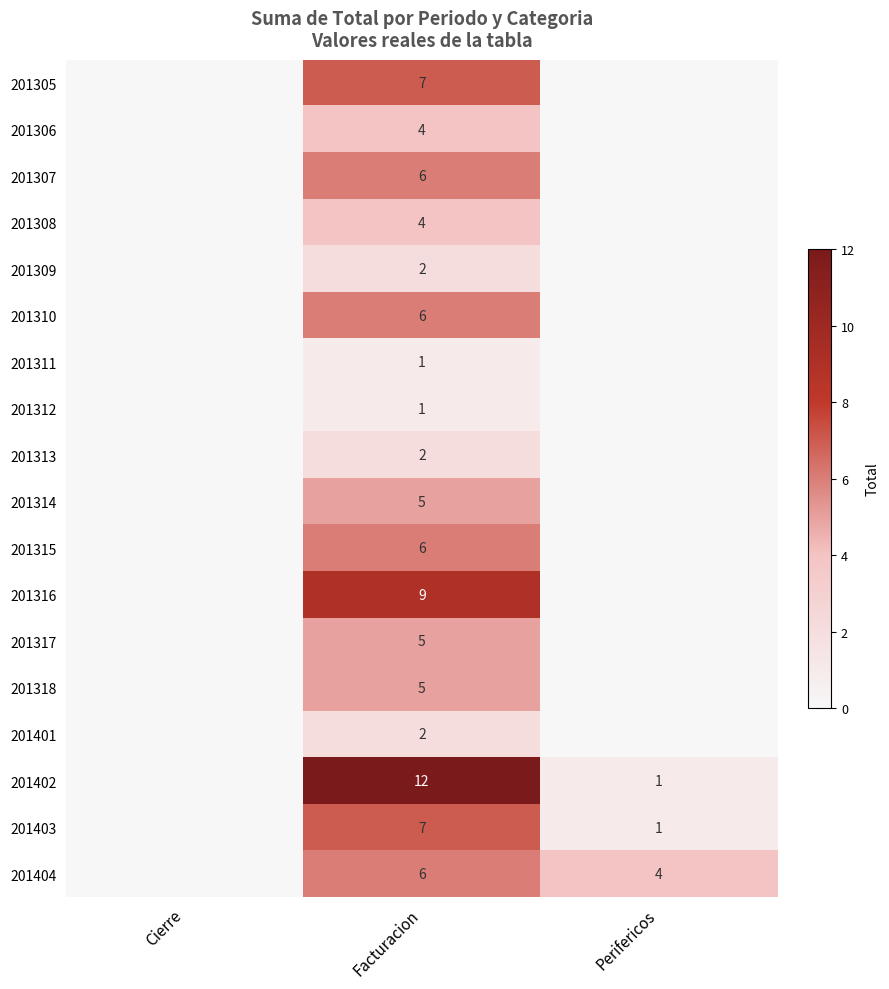

The value of 201318 at Facturacion is 5. True or false?

True